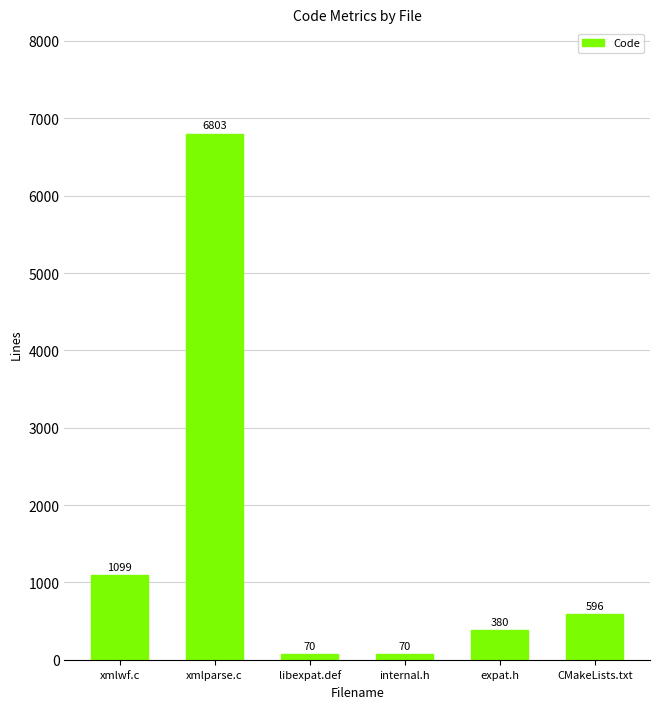

What is the difference between the values at expat.h and xmlparse.c?

6423